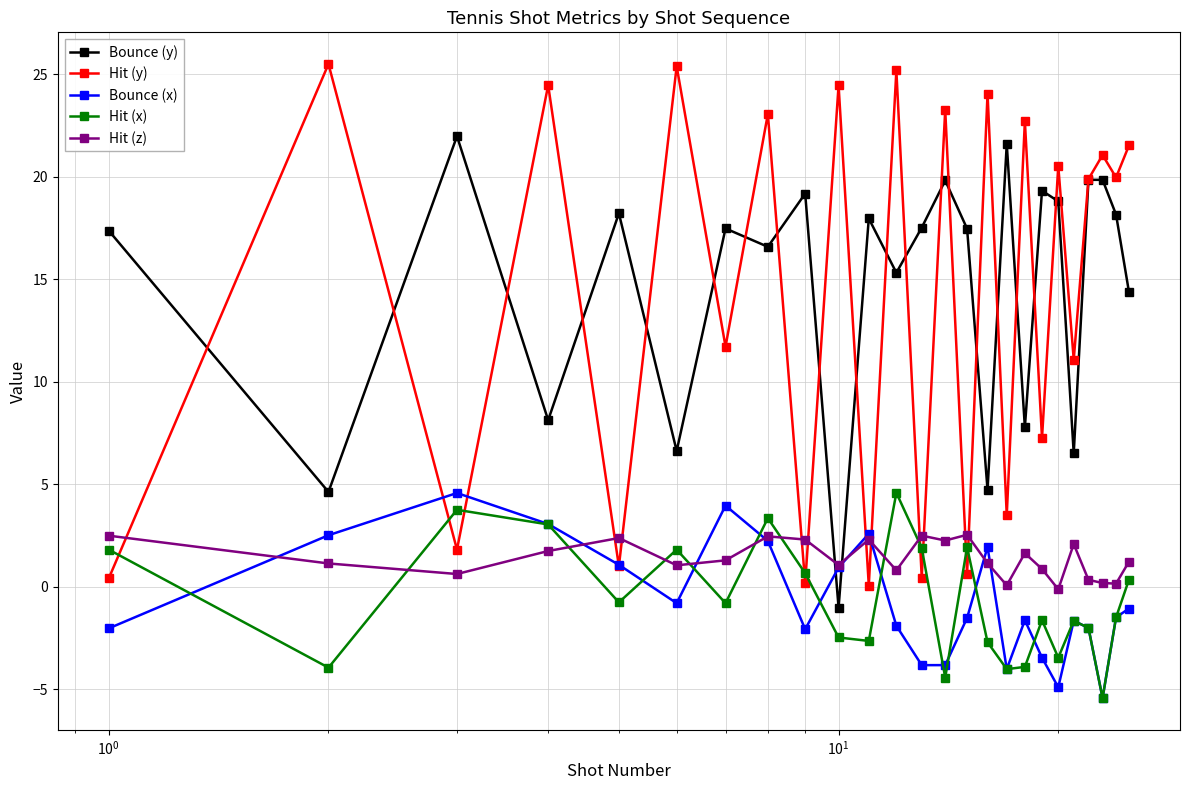

True or false: Bounce (y) and Hit (x) intersect in this chart.

False